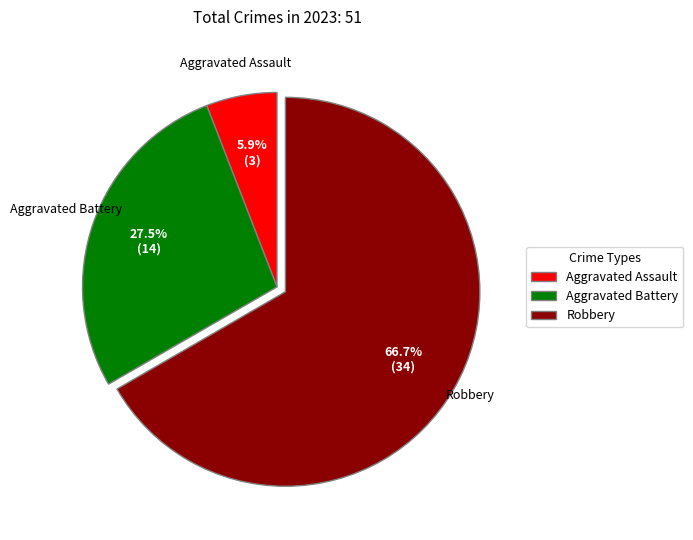

The Robbery slice represents 78% of the pie. True or false?

False